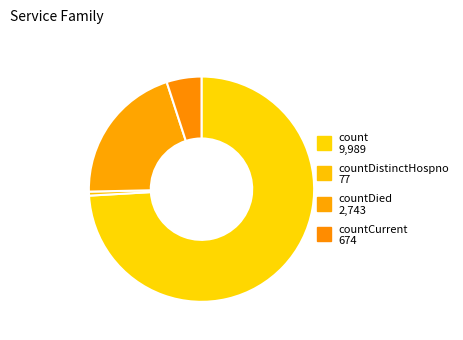

How many segments does this pie chart have?

4